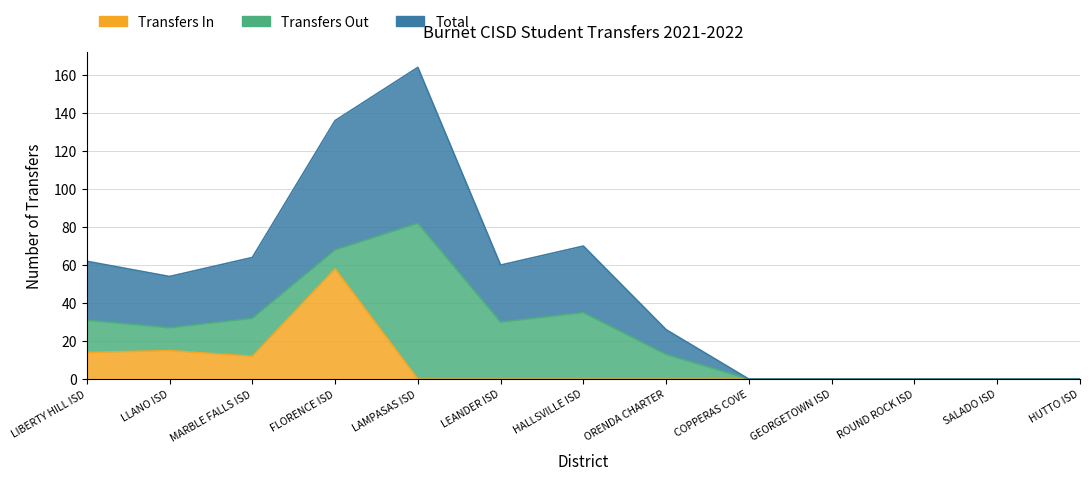

How many data points in Total are above 27?

6